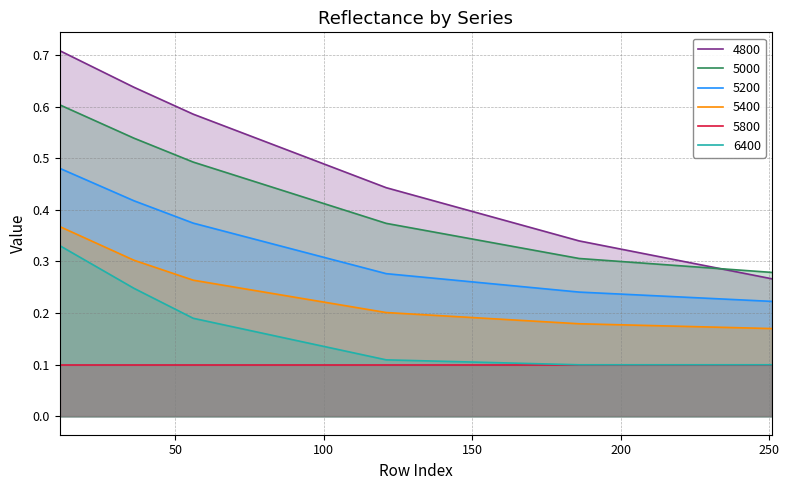

What is the value of the 6400 point at the 5th from the left?

0.1